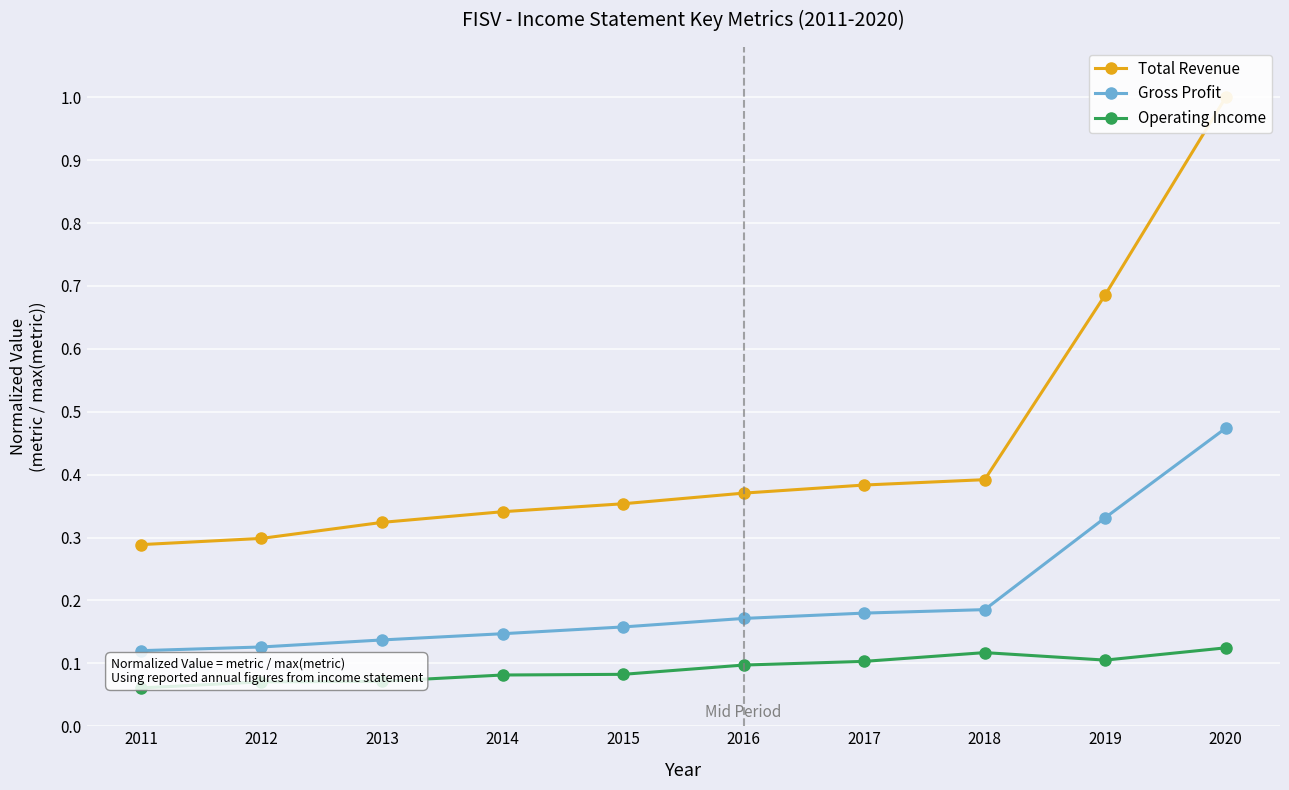

At how many categories does at least one series exceed 0?

10